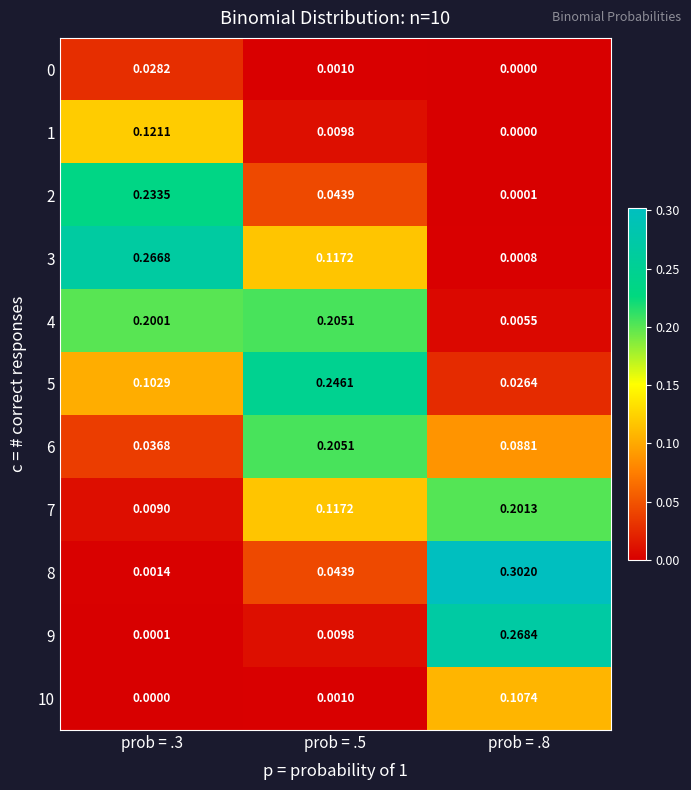

What is the total value across all series at prob = .5?

1.0